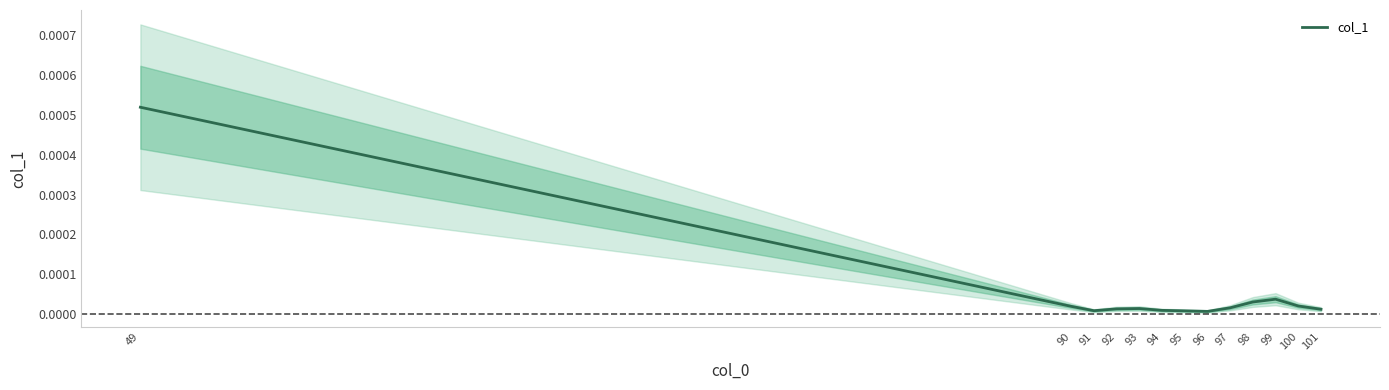

Rank the categories by value from lowest to highest.

96, 95, 91, 94, 101, 92, 93, 97, 90, 100, 98, 99, 49